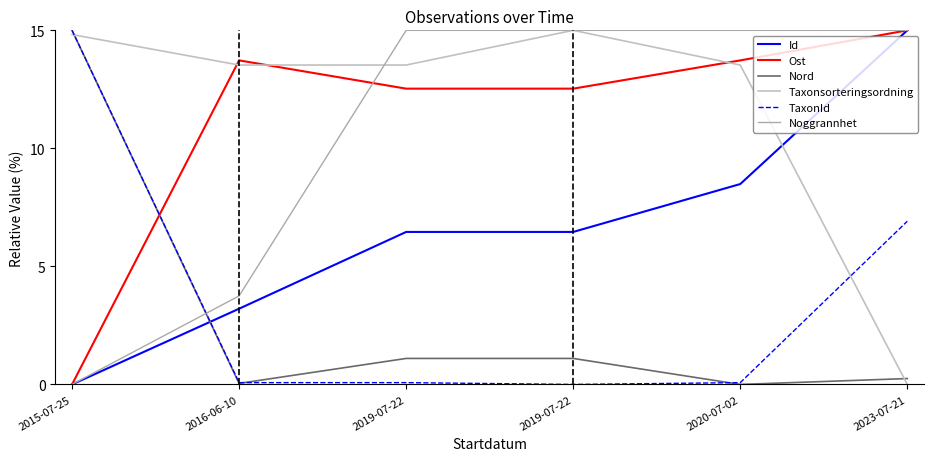

Reading left to right, transcribe all the data shown in this chart.

Id: 0.0	3.2	6.5	6.5	8.5	15.0
Ost: 0.0	13.7	12.5	12.5	13.7	15.0
Nord: 15.0	0.0	1.1	1.1	0.0	0.2
Taxonsorteringsordning: 14.8	13.5	13.5	15.0	13.5	0.0
TaxonId: 15.0	0.1	0.1	0.0	0.1	6.9
Noggrannhet: 0.0	3.8	15.0	15.0	15.0	15.0